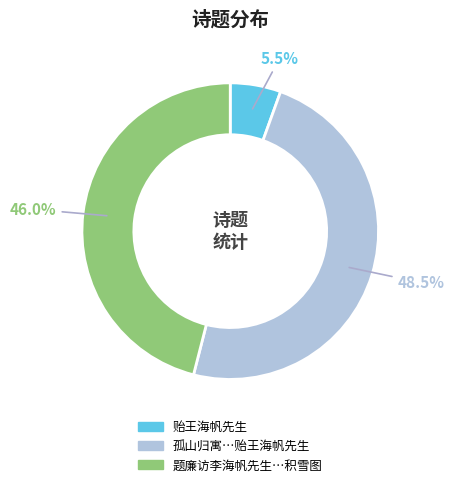

Which category has the smallest portion of the pie?

贻王海帆先生